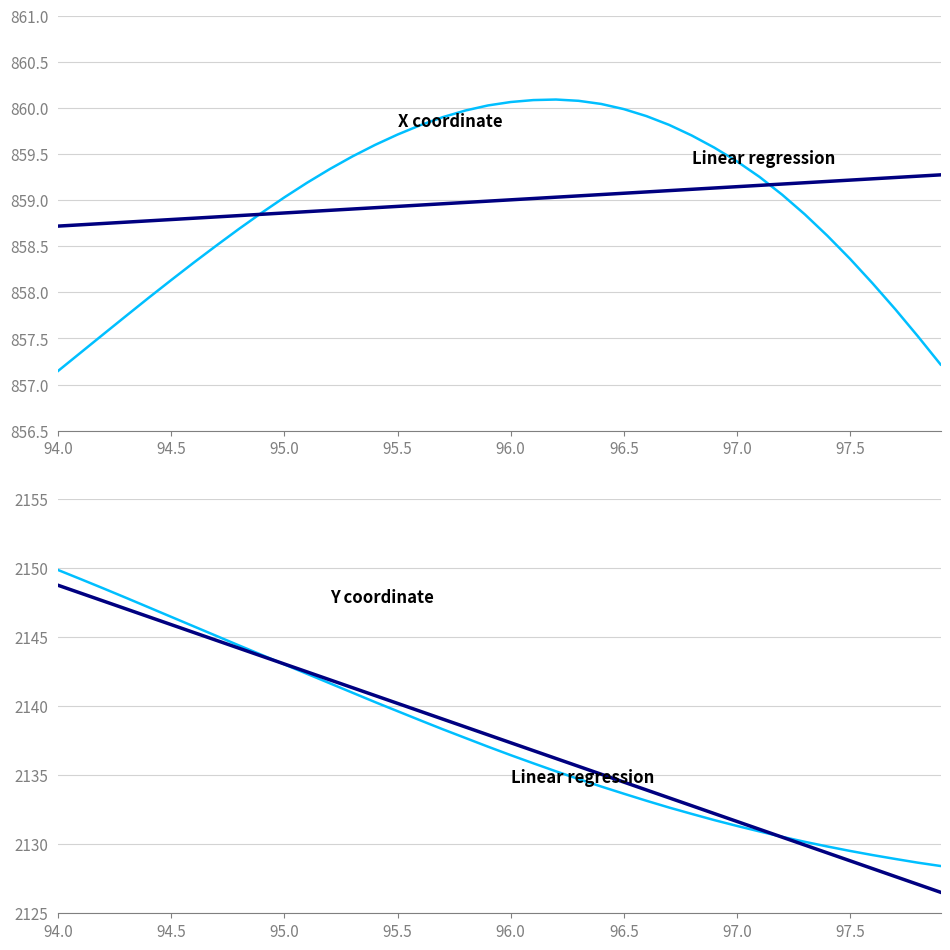

Which label corresponds to the smallest value in the chart?

94.0